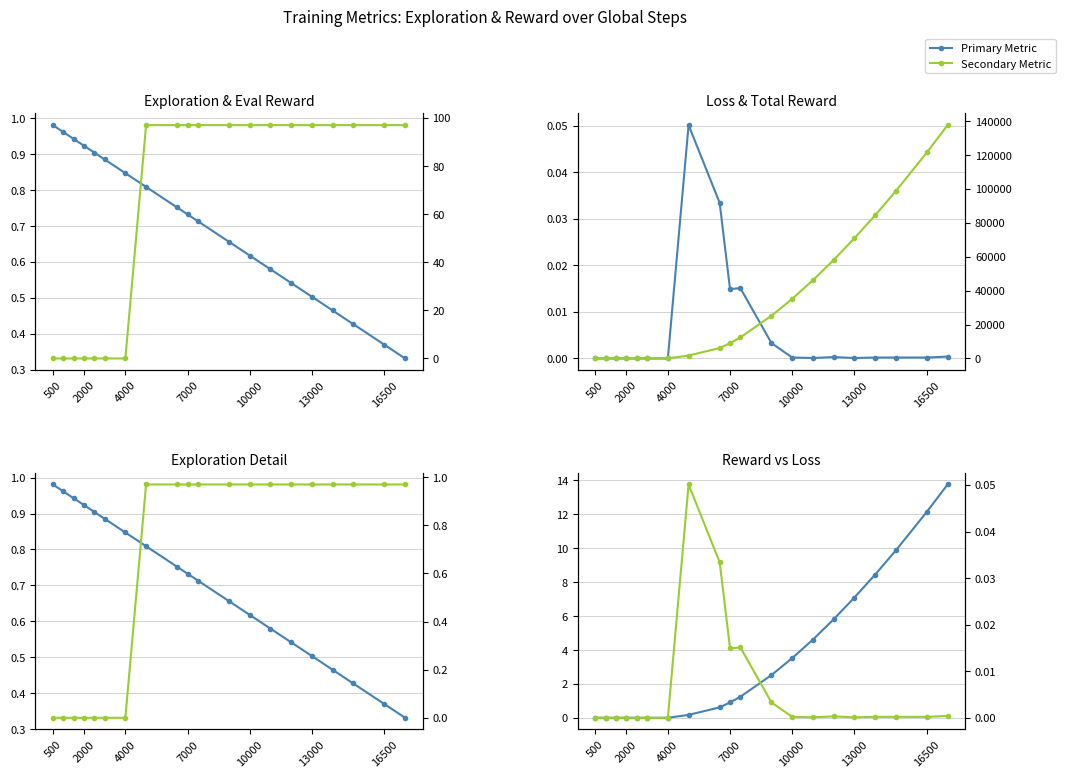

How many lines are shown in the chart?

6